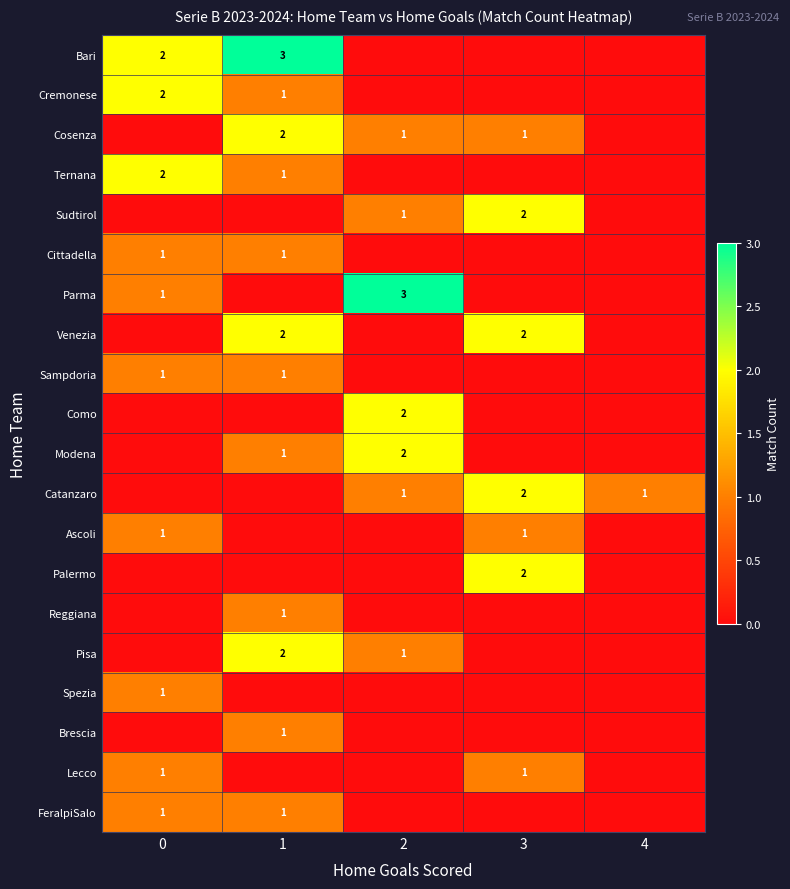

The value of Sudtirol at 2 is 2. True or false?

False